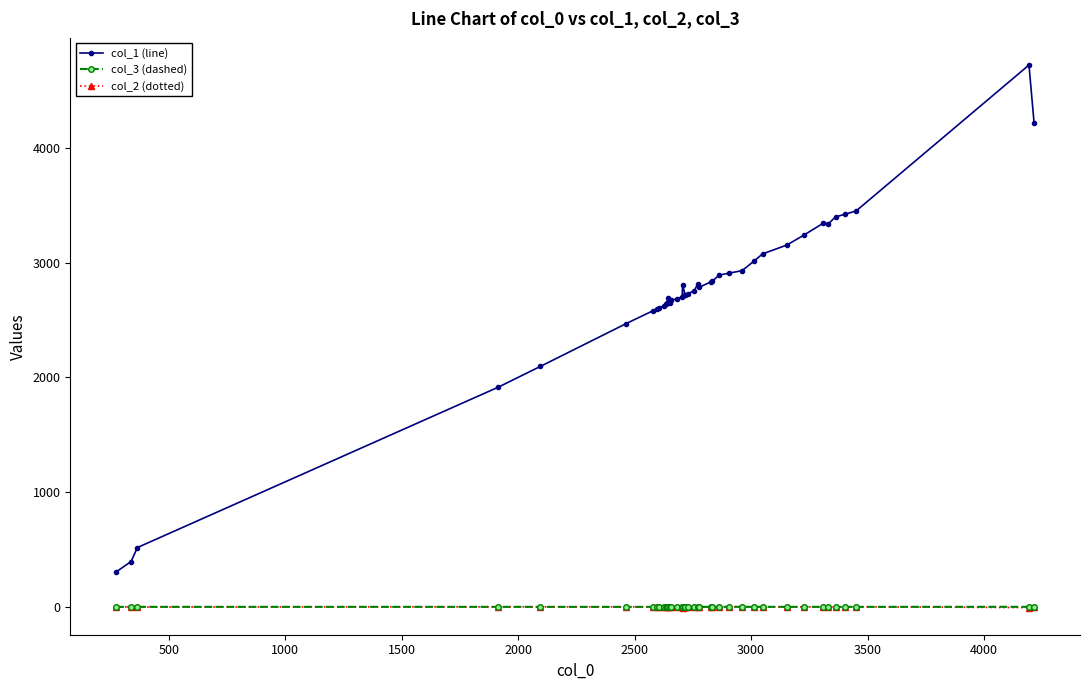

Does the chart display data point markers on the line(s)?

Yes